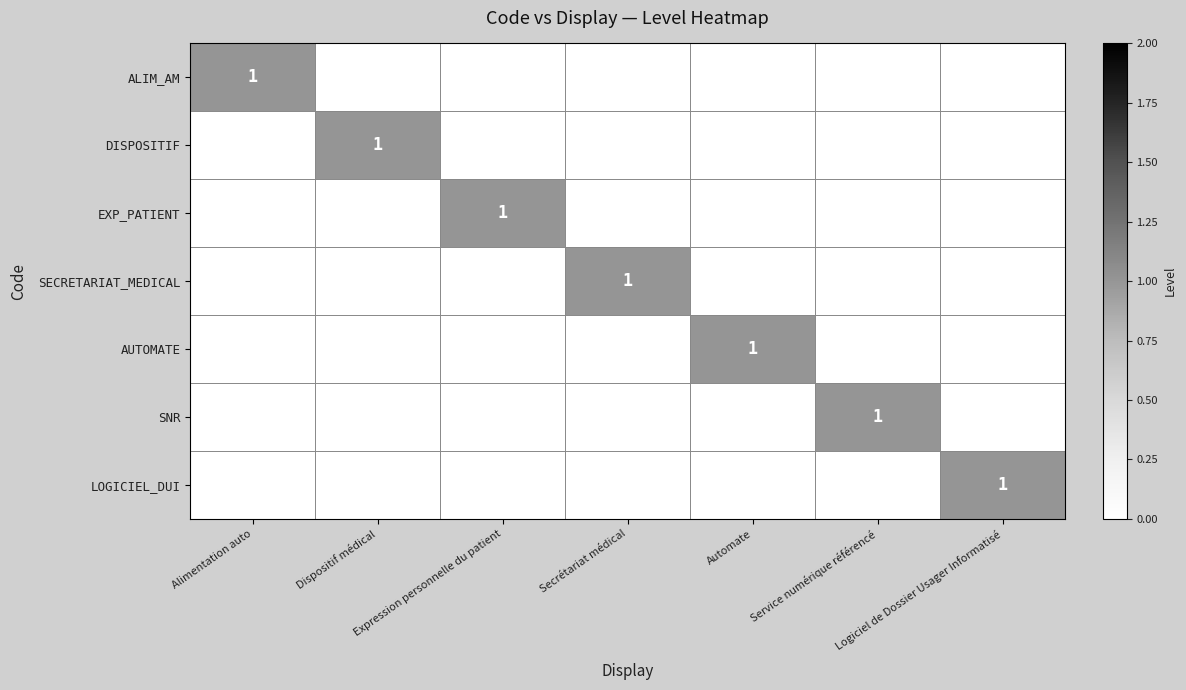

Is the value of EXP_PATIENT at Alimentation auto greater than the value of DISPOSITIF at Dispositif médical?

No